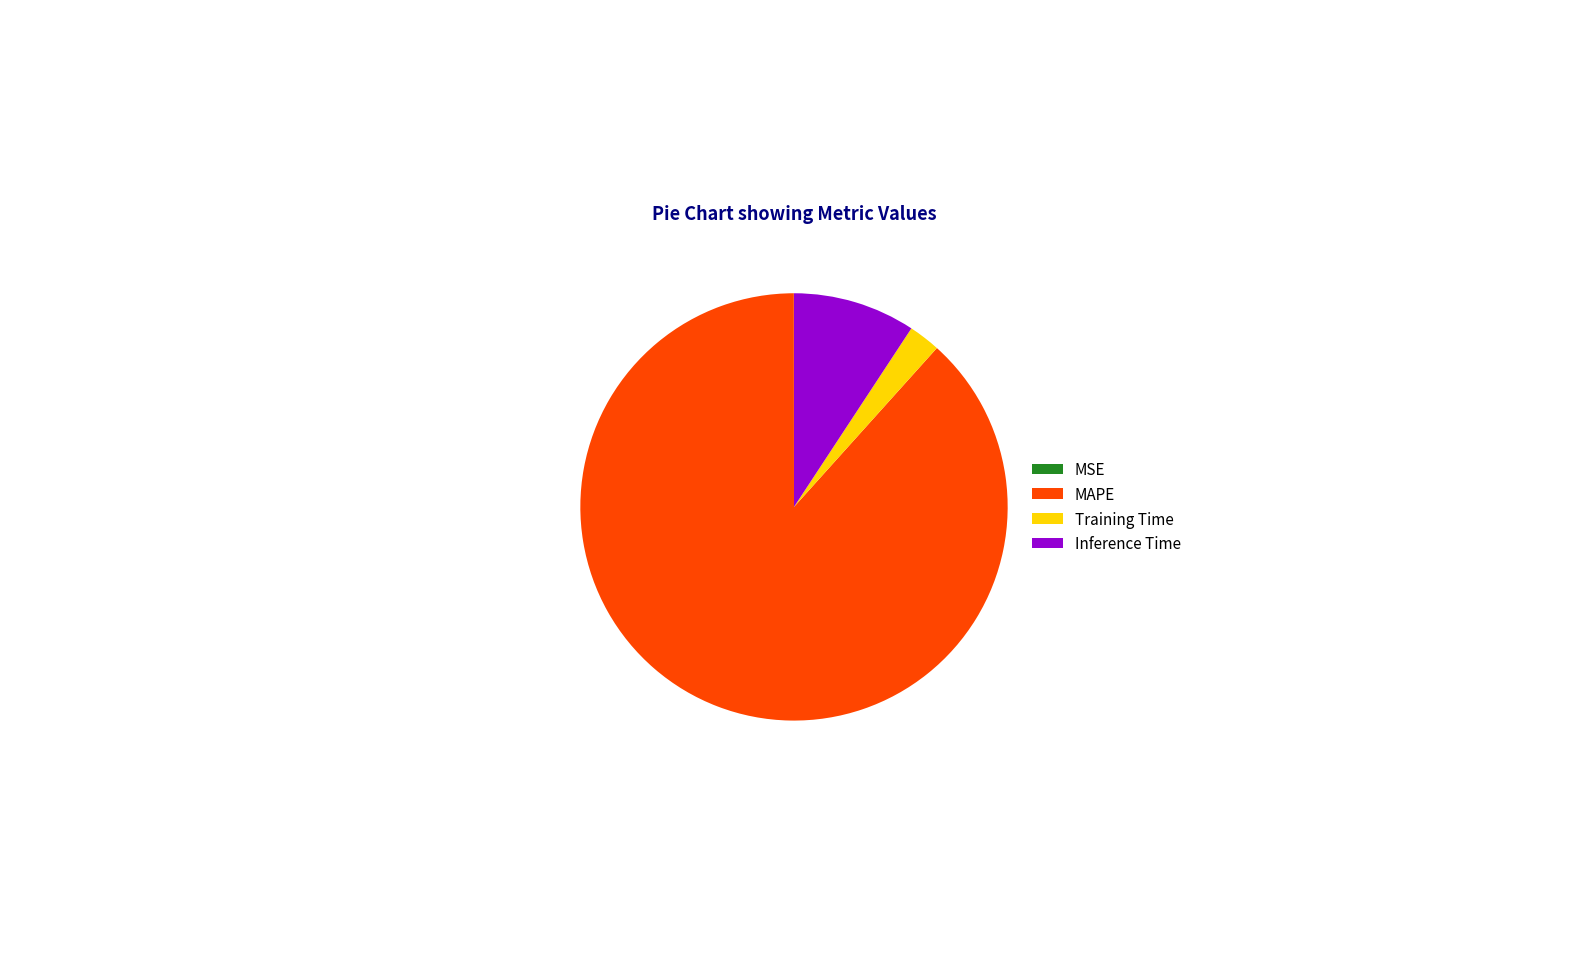

The Inference Time slice represents 9% of the pie. True or false?

True